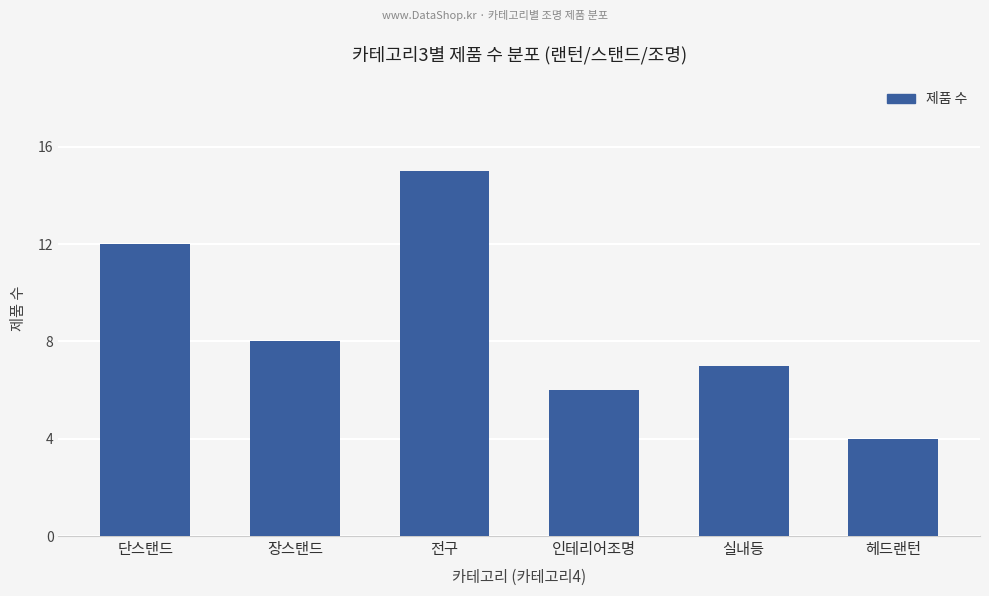

Reading left to right, extract all data points from this chart.

12	8	15	6	7	4